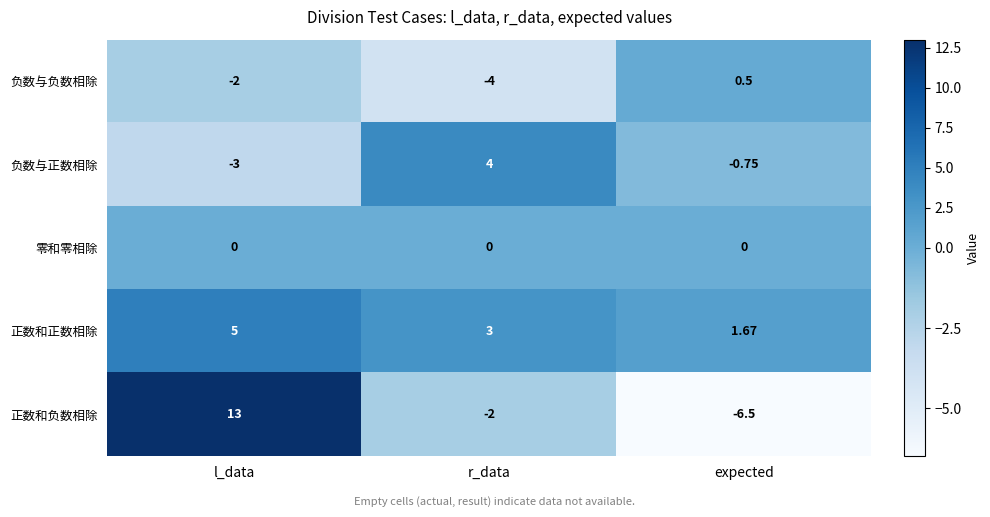

Count the number of data series in this chart.

5